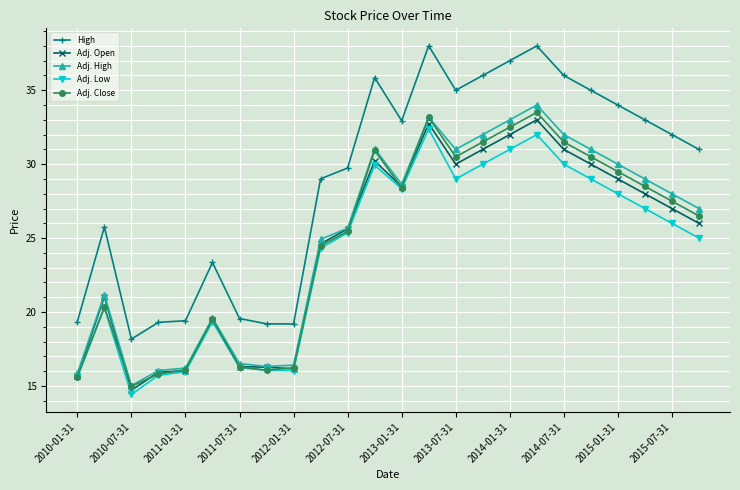

How many lines are shown in the chart?

5